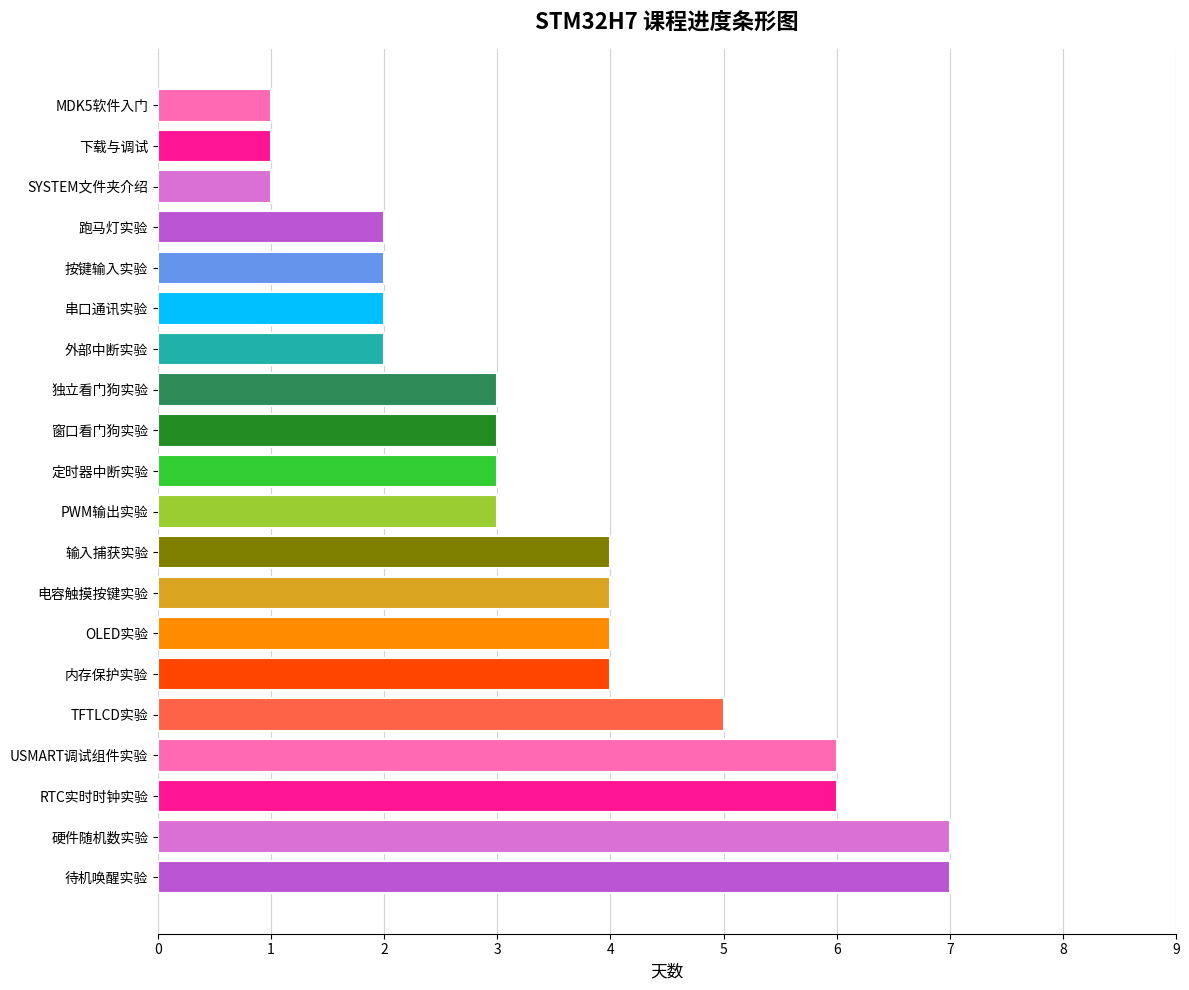

How many categories are shown in the chart?

20